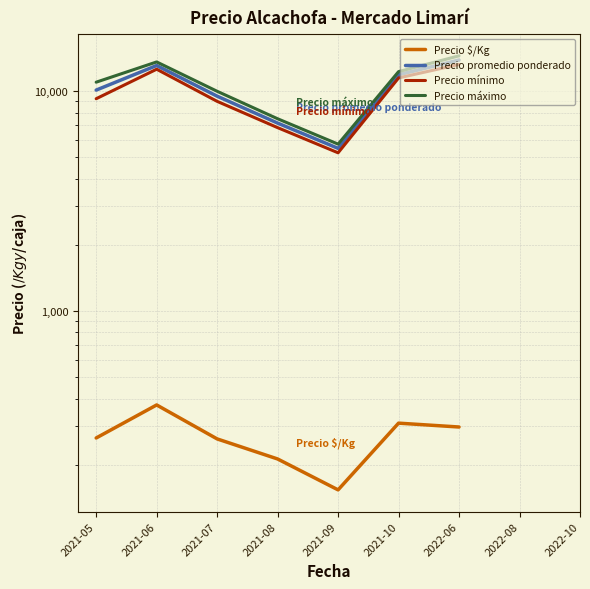

Reading right to left, list all the values displayed in this chart.

Precio $/Kg: 2022-06=297.0	2021-10=309.3	2021-09=153.8	2021-08=212.5	2021-07=262.2	2021-06=374.2	2021-05=264.8
Precio promedio ponderado: 2022-06=13875.0	2021-10=11892.9	2021-09=5500.0	2021-08=7166.7	2021-07=9500.0	2021-06=13100.0	2021-05=10125.0
Precio mínimo: 2022-06=13250.0	2021-10=11500.0	2021-09=5250.0	2021-08=6833.3	2021-07=9000.0	2021-06=12600.0	2021-05=9250.0
Precio máximo: 2022-06=14500.0	2021-10=12285.7	2021-09=5750.0	2021-08=7500.0	2021-07=10000.0	2021-06=13600.0	2021-05=11000.0